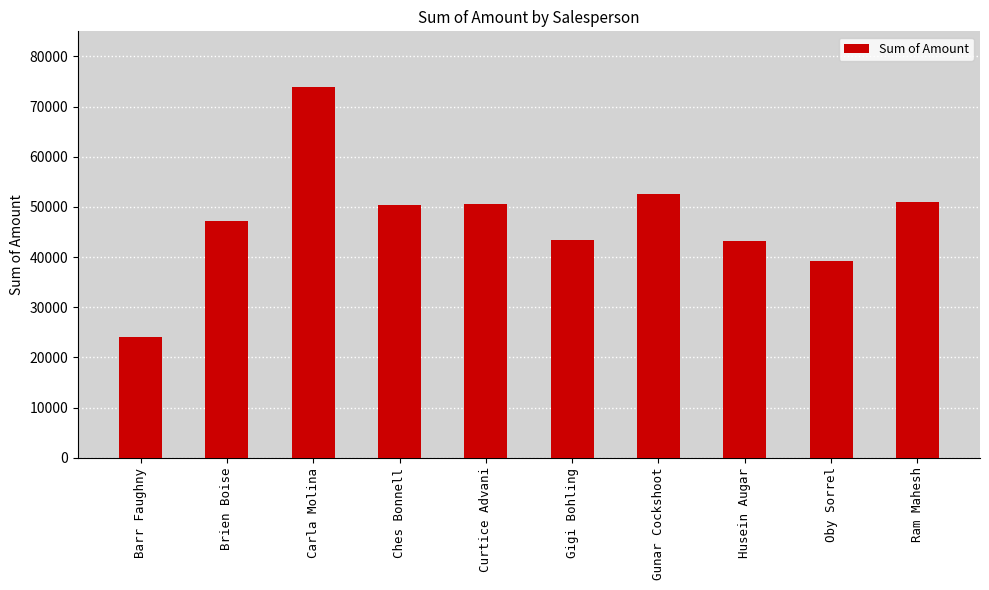

What is the change in value from Brien Boise to Curtice Advani?

+3423